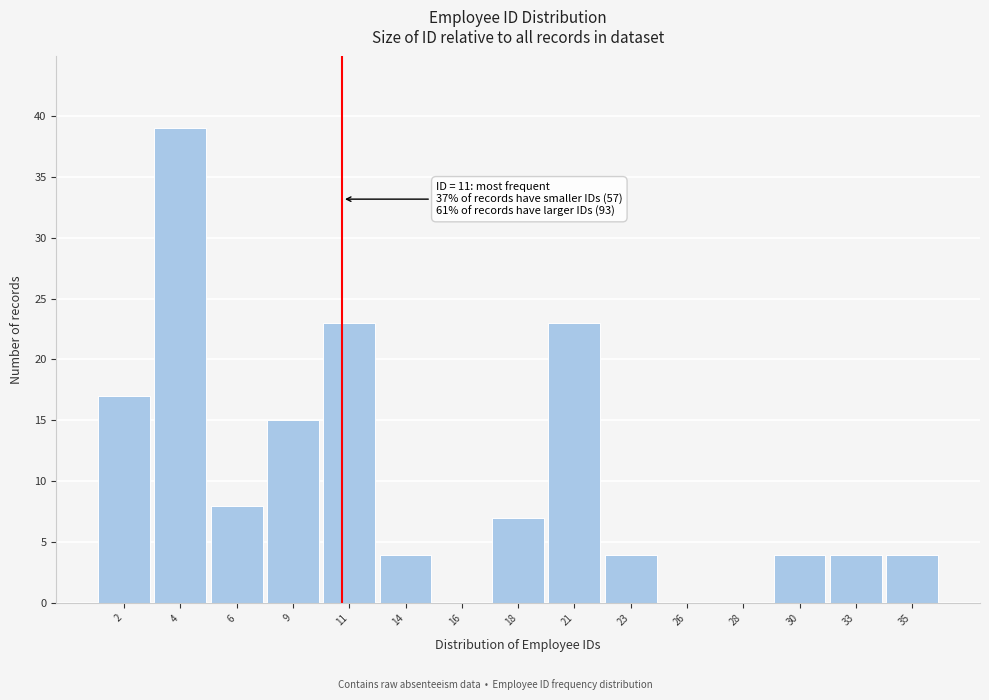

Reading left to right, transcribe all the data shown in this chart.

2=17	4=39	6=8	9=15	11=23	14=4	16=0	18=7	21=23	23=4	26=0	28=0	30=4	33=4	35=4